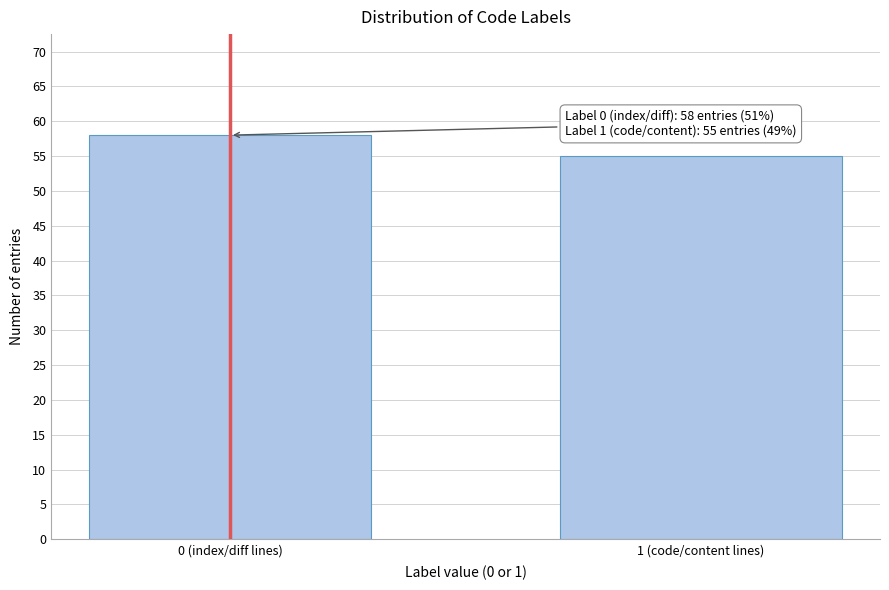

Reading left to right, what are all the values shown in this chart?

58	55